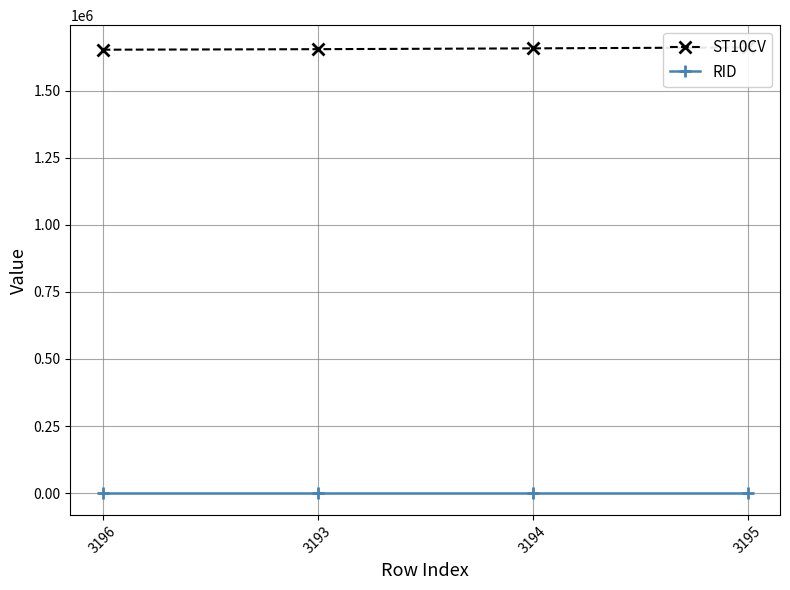

What is the label of the 2nd point from the right?

3194